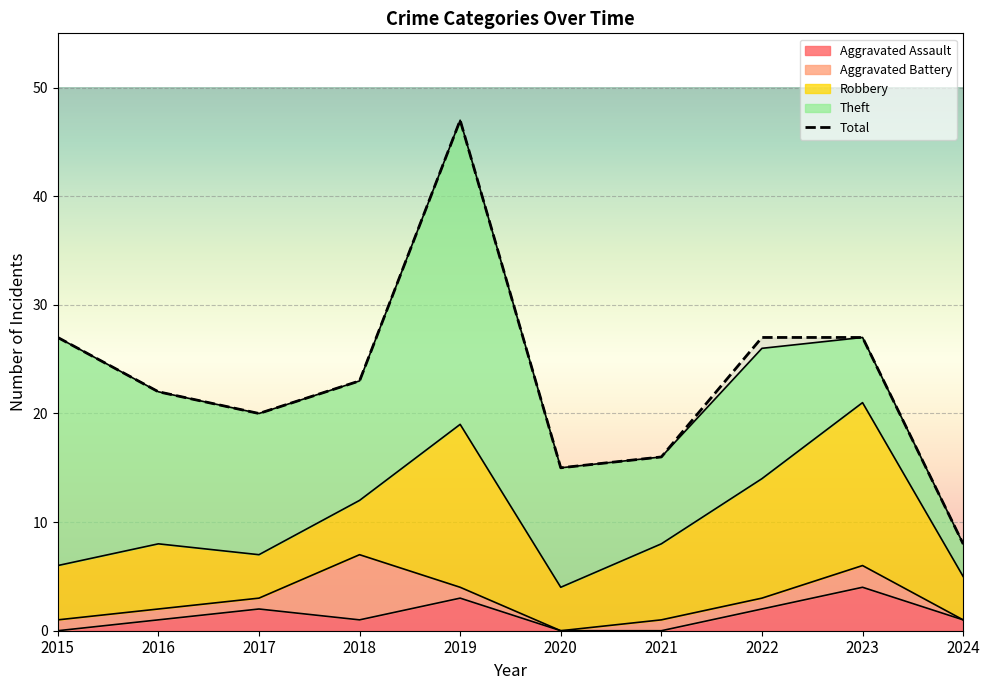

True or false: the data shows 27 at 2023.

True